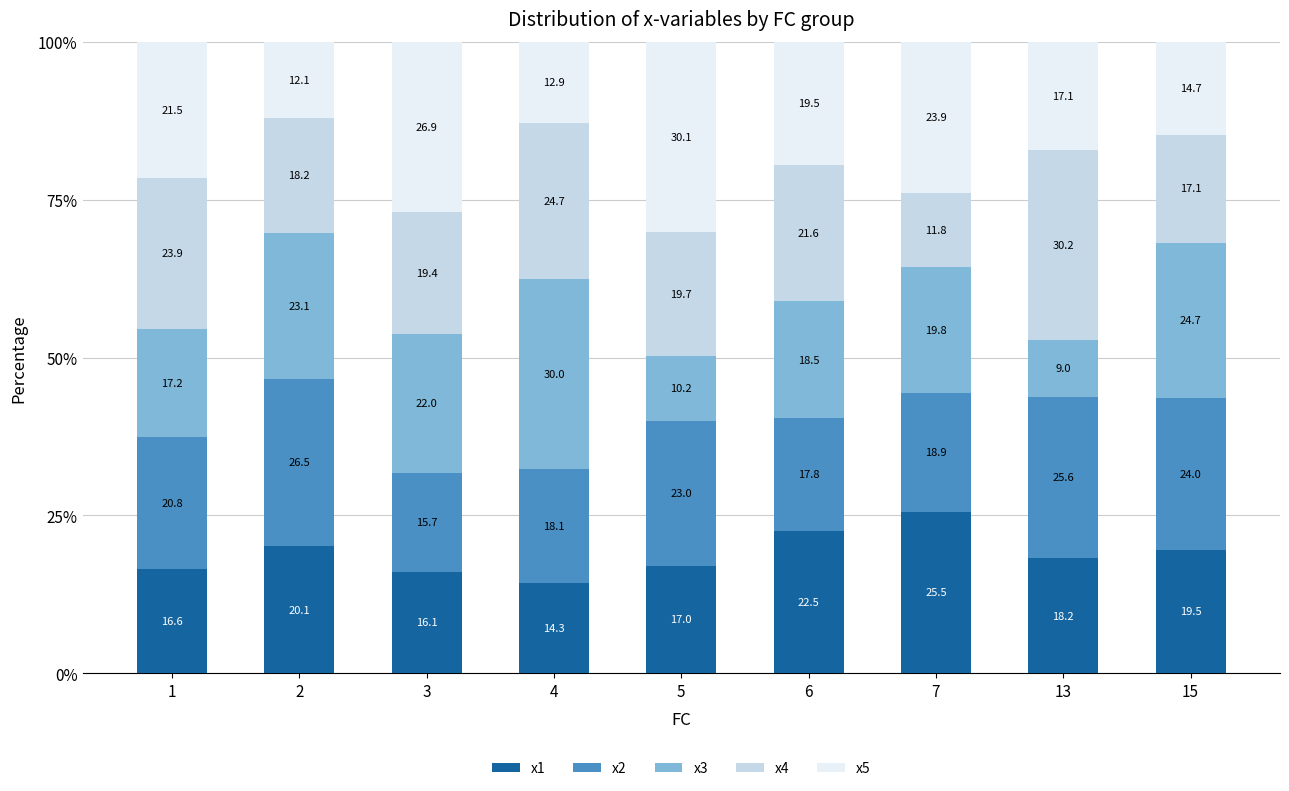

What is the total value across all series at 1?

100.0